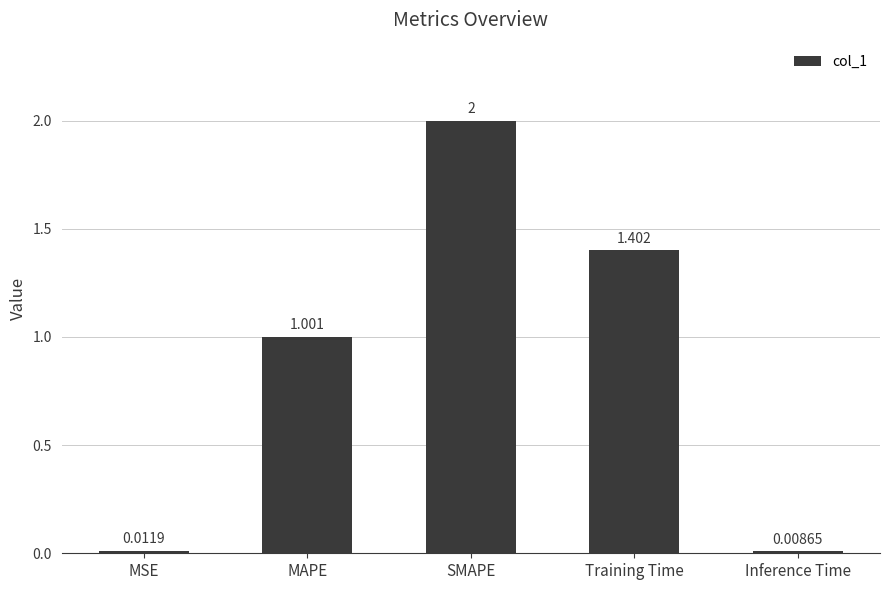

List the labels in order of value, smallest first.

Inference Time, MSE, MAPE, Training Time, SMAPE